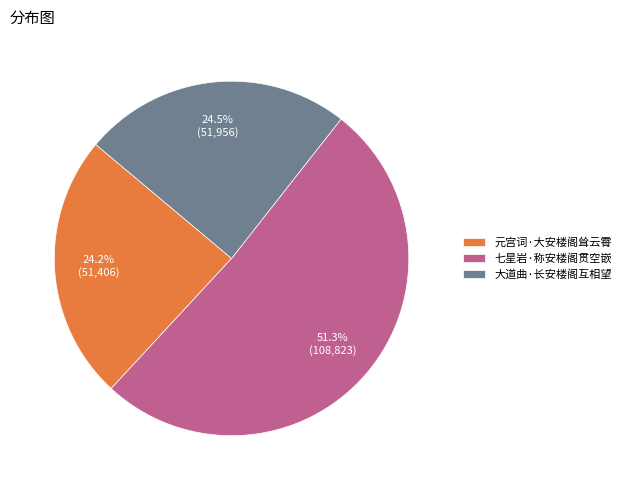

To the nearest percent, what portion does 七星岩·称安楼阁贯空嵌 represent?

51%